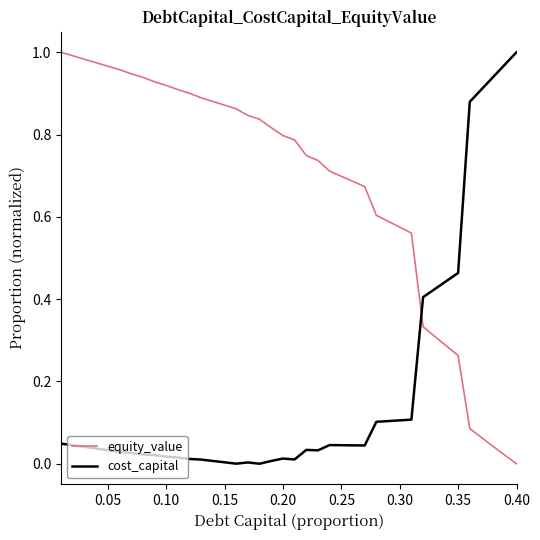

Which series has the largest total across all categories?

equity_value